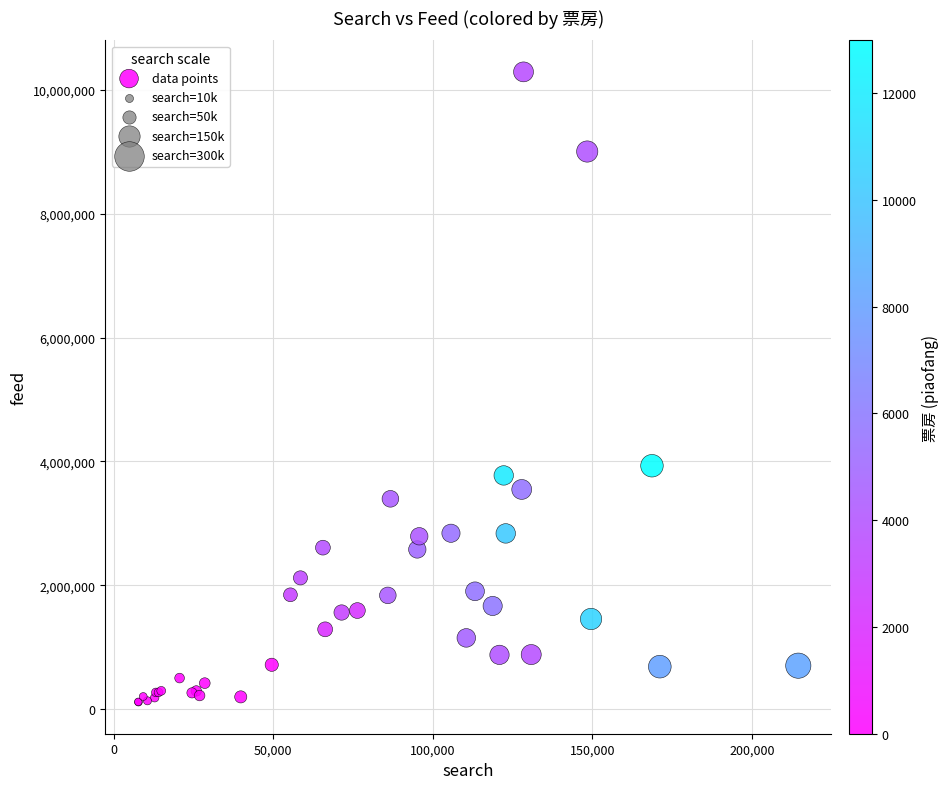

What Y value in the scatter plot is closest to 5200885?

3930837